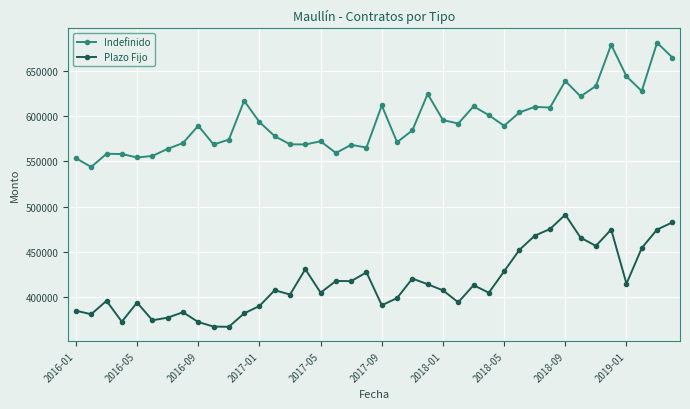

What is the value of the Indefinido point at the 40th from the left?

664650